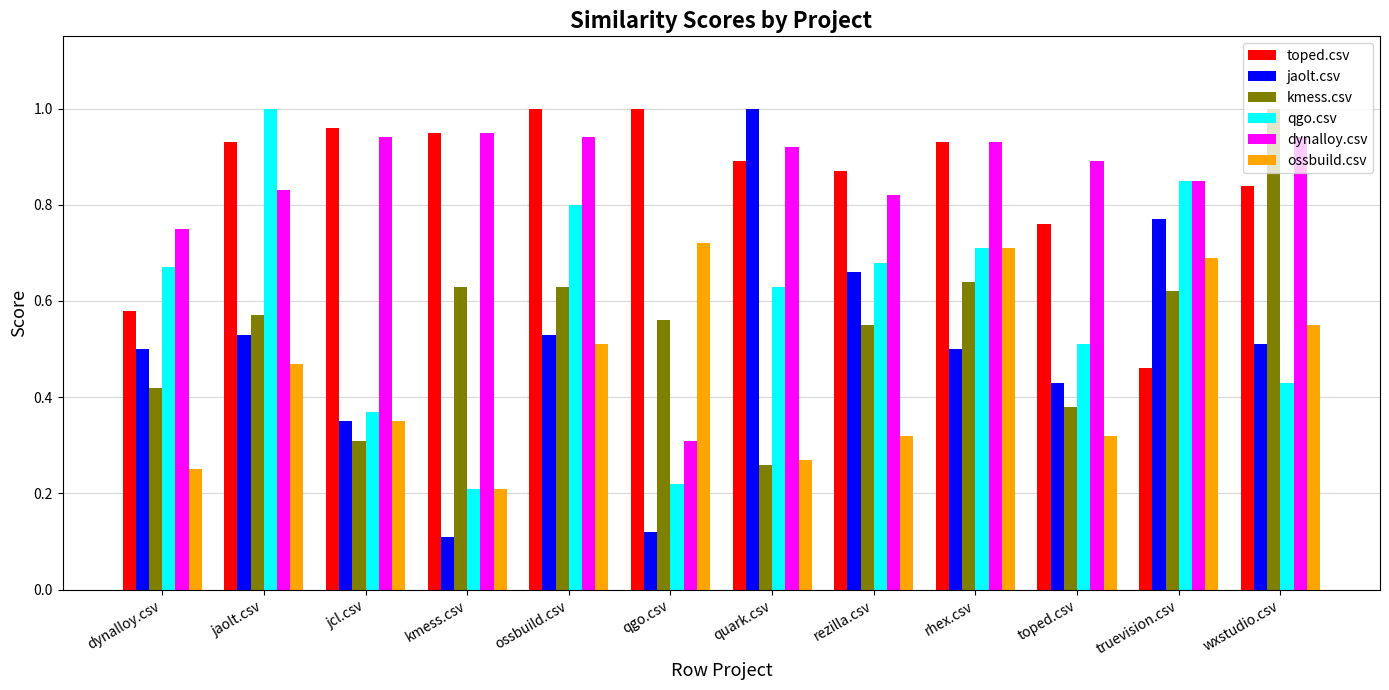

Between ossbuild.csv and toped.csv, which series saw the biggest shift?

qgo.csv